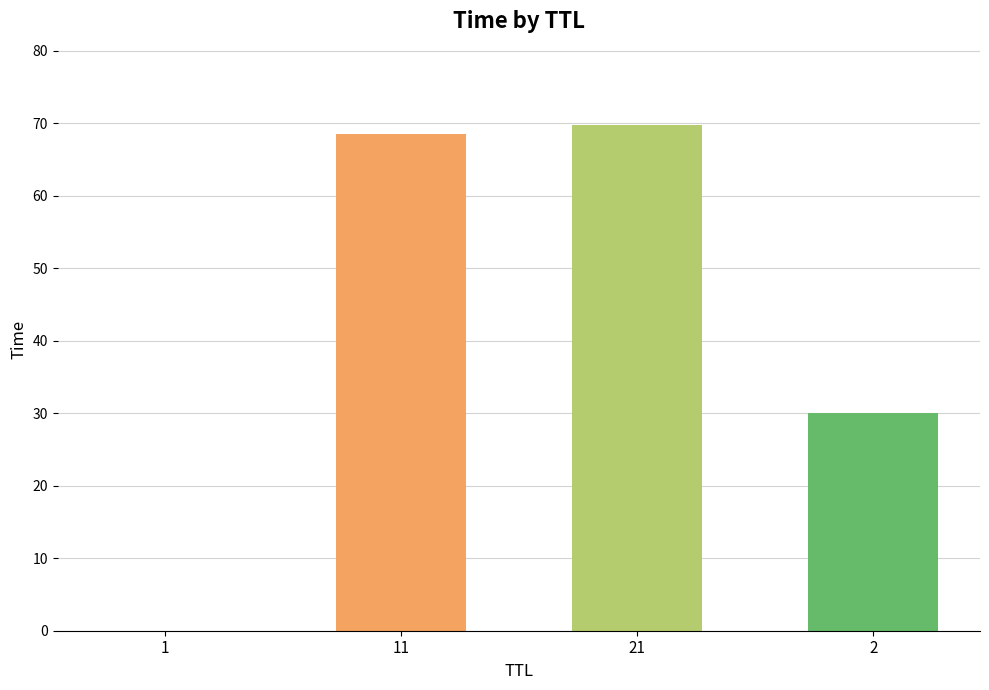

What is the greatest value displayed?

69.8